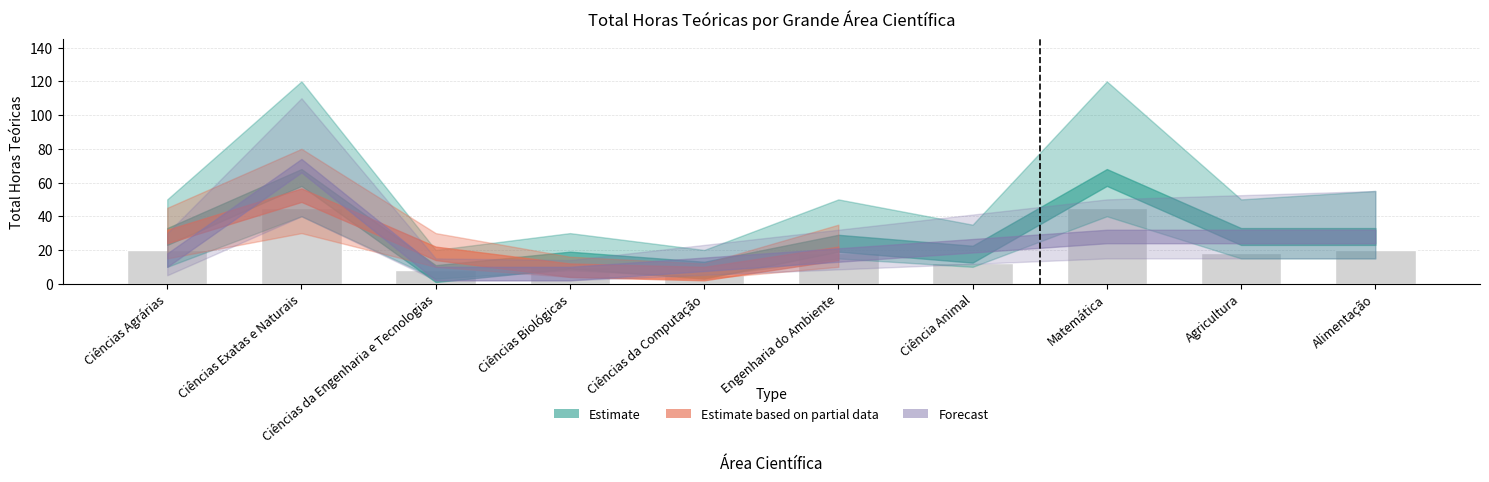

Which has a higher value, Ciências da Computação or Ciências Biológicas?

Ciências Biológicas